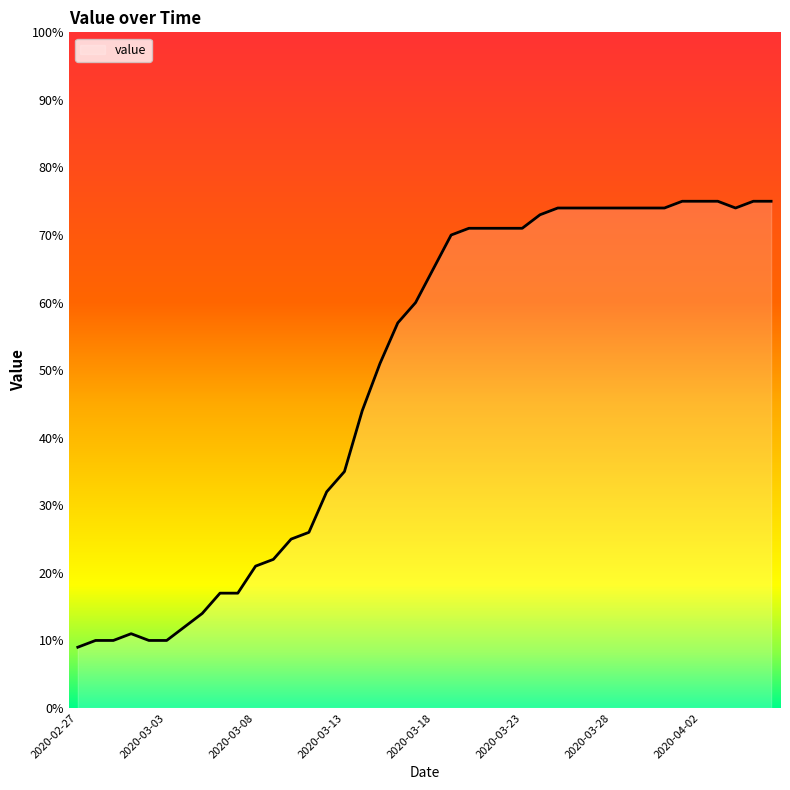

How many lines are shown in the chart?

1